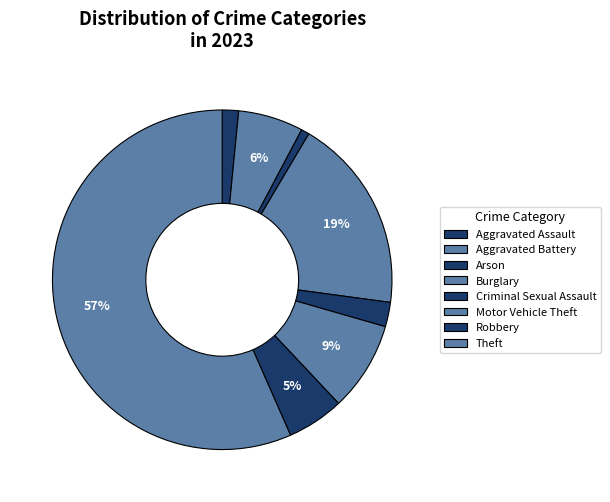

What is the smallest slice in the pie chart?

Arson